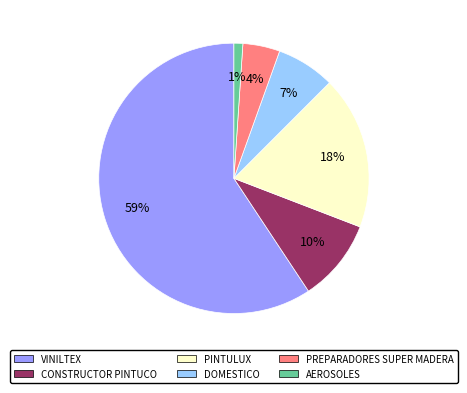

How many slices are in this pie chart?

6